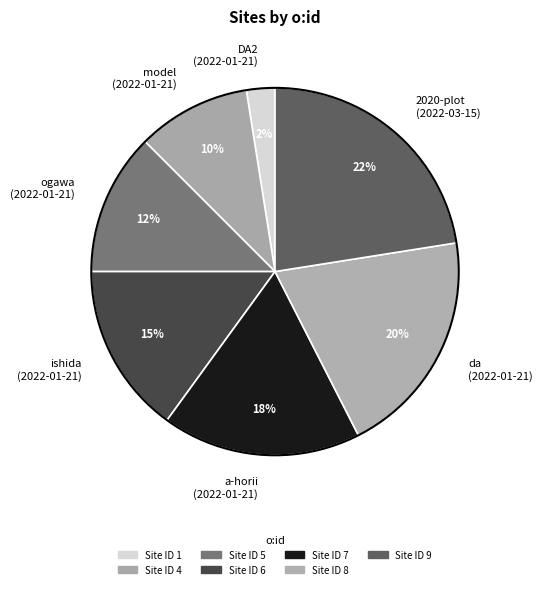

Rank the categories by value from lowest to highest.

DA2, model, ogawa, ishida, a-horii, da, 2020-plot